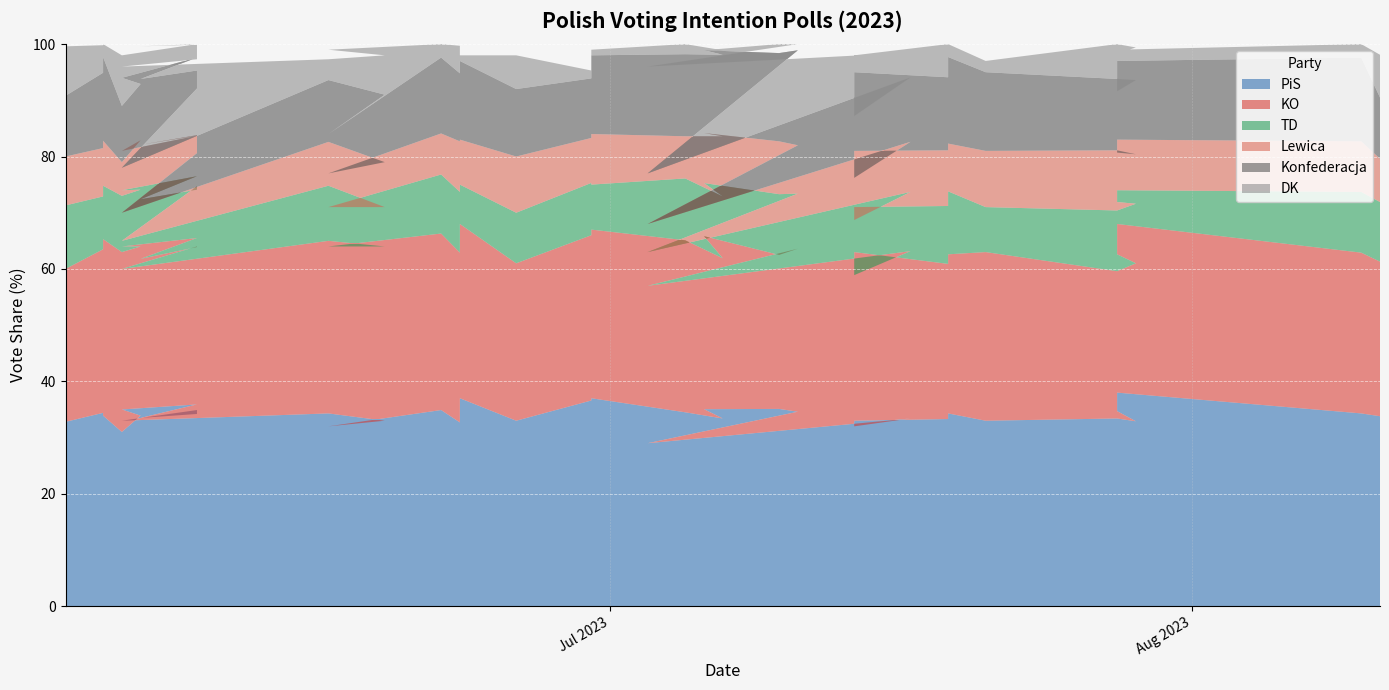

Reading right to left, transcribe all the data shown in this chart.

PiS: 38.0	33.8	34.3	38.0	34.7	32.9	33.4	33.0	34.3	33.3	33.0	32.0	33.4	29.0	34.6	35.1	35.0	33.4	34.5	37.0	36.6	33.0	37.0	31.7	32.7	34.9	32.0	33.0	34.3	33.0	34.9	34.2	33.5	35.9	35.0	33.9	31.0	33.9	34.4	32.8
KO: 30.0	27.5	28.6	30.0	27.9	28.1	26.2	30.0	28.3	27.6	30.0	26.9	29.8	28.0	29.0	27.4	30.8	28.5	30.6	30.0	29.4	28.0	31.0	28.2	30.2	31.4	32.0	31.0	30.7	27.0	29.1	29.7	28.3	29.6	29.0	30.1	32.0	31.4	29.1	27.2
TD: 9.0	10.6	10.8	6.0	9.3	10.6	10.8	8.0	11.2	10.3	8.0	9.8	10.5	6.0	9.8	10.8	9.4	11.0	11.0	8.0	9.3	9.0	7.0	12.1	10.8	10.5	7.0	7.0	9.8	5.0	10.7	10.2	10.6	11.0	10.0	10.1	10.0	9.5	9.4	11.3
Lewica: 9.0	7.7	9.0	9.0	8.8	8.8	10.7	10.0	8.5	9.9	10.0	7.5	8.9	5.0	8.6	9.4	8.9	10.7	7.5	9.0	8.0	10.0	8.0	8.0	9.0	7.3	6.0	8.0	7.8	5.0	5.9	9.7	9.7	7.2	7.0	8.8	6.0	8.0	8.6	8.7
Konfederacja: 11.0	10.9	14.9	14.0	10.9	13.2	12.7	14.0	15.4	13.0	14.0	11.0	11.5	9.0	16.9	15.7	14.7	14.5	14.6	14.0	10.6	12.0	14.0	14.0	12.1	13.5	7.0	12.0	11.0	8.0	11.5	11.5	11.7	13.9	13.0	10.0	10.0	14.9	13.4	10.8
DK: 1.0	7.6	2.4	2.0	6.7	5.8	6.2	2.0	2.3	5.9	3.0	10.3	4.4	19.0	1.1	1.6	0.0	0.8	1.8	1.0	1.4	6.0	1.0	5.3	4.9	2.4	15.0	7.0	3.7	18.0	5.2	4.6	5.8	2.4	4.0	4.8	9.0	2.3	4.9	8.8